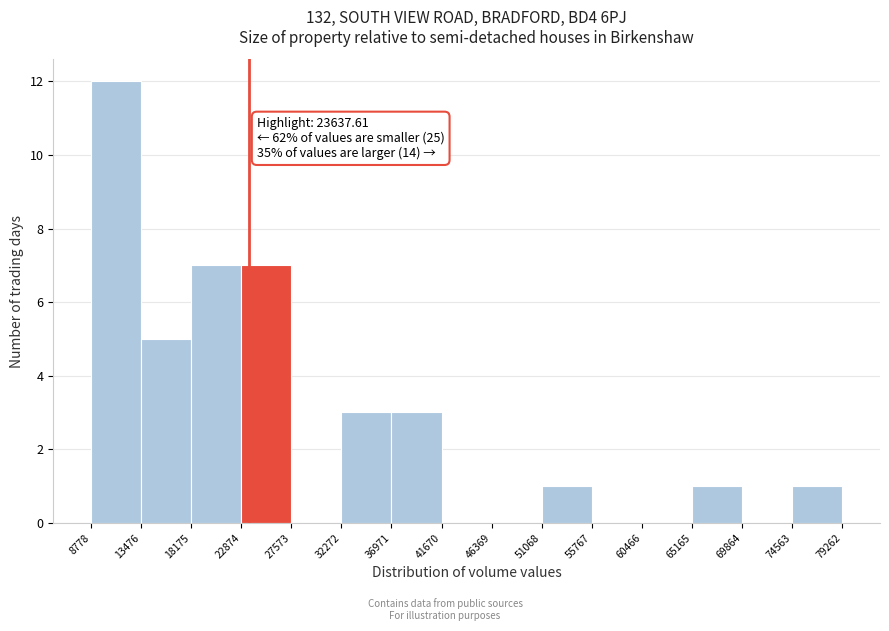

Over which range of the x-axis is the bar tallest?

8778 to 13476